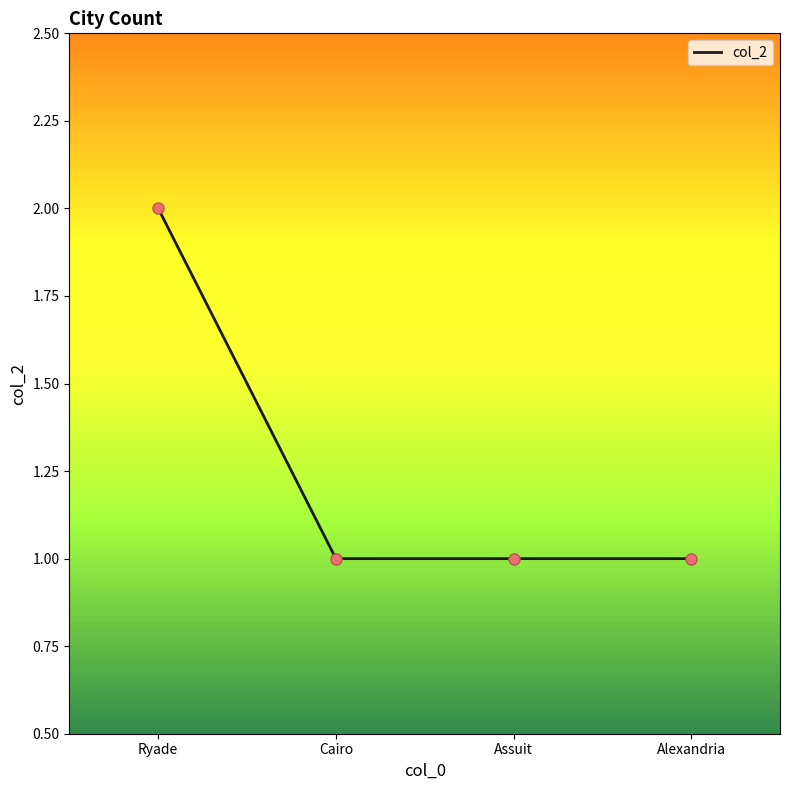

Between Ryade and Alexandria, which is larger?

Ryade